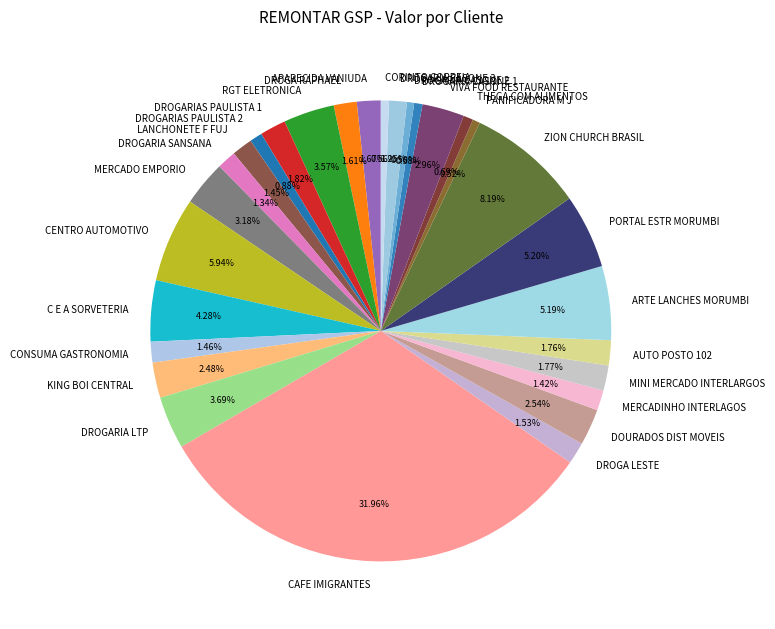

Which slice is the largest?

CAFE IMIGRANTES